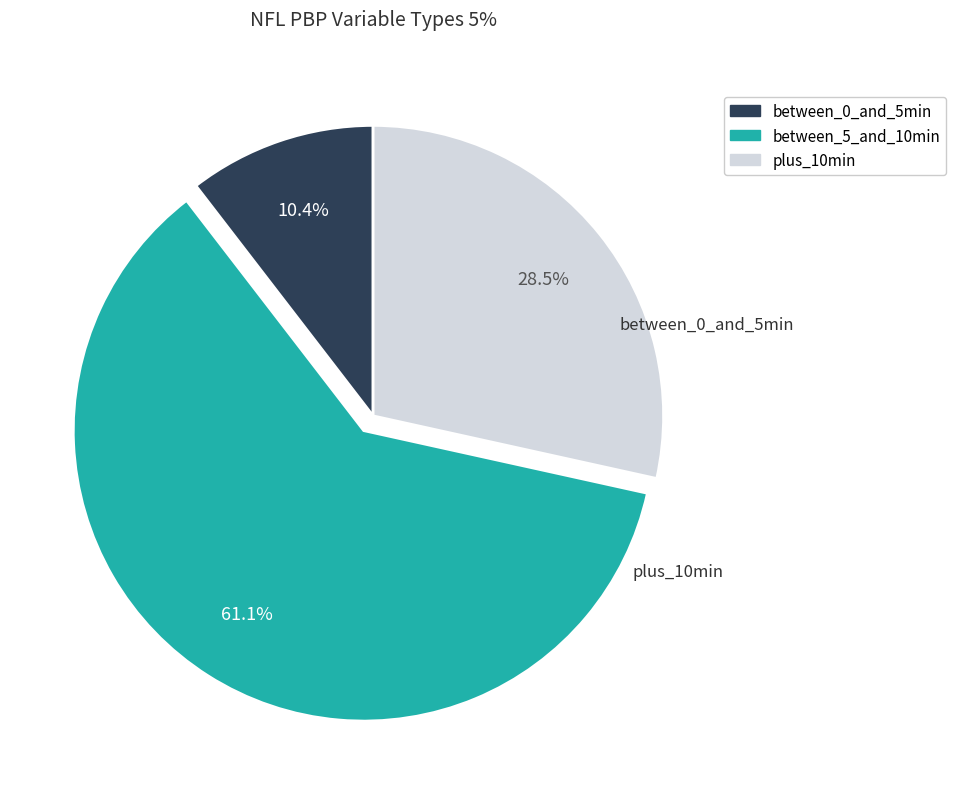

Is there a majority slice in this chart?

Yes